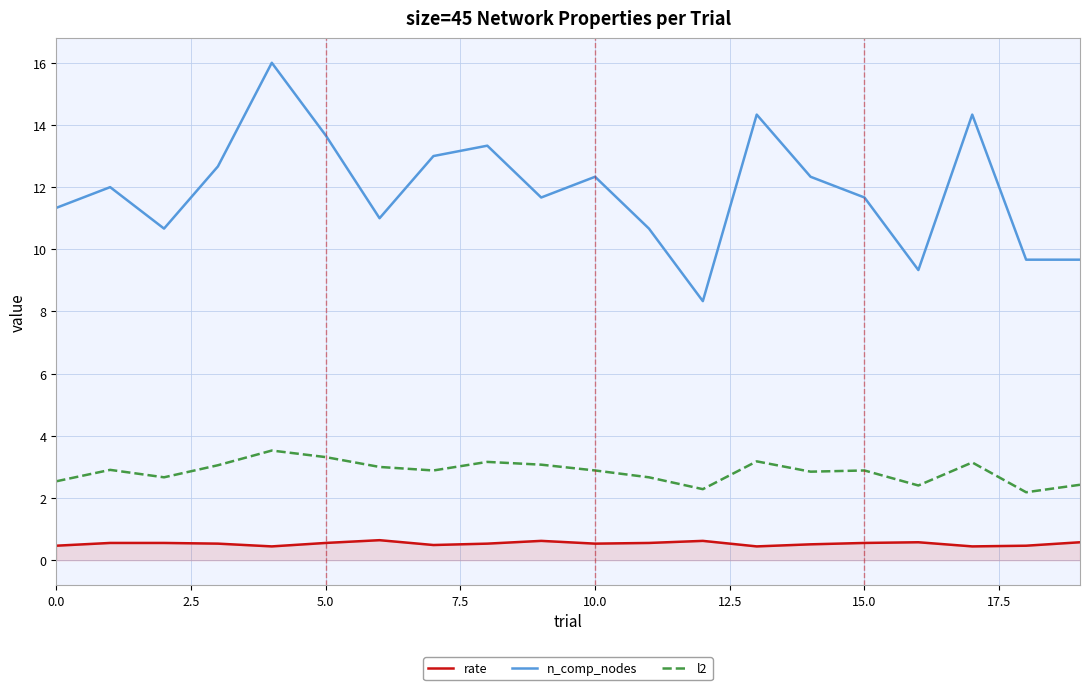

What is the sum of all l2 values?

57.0